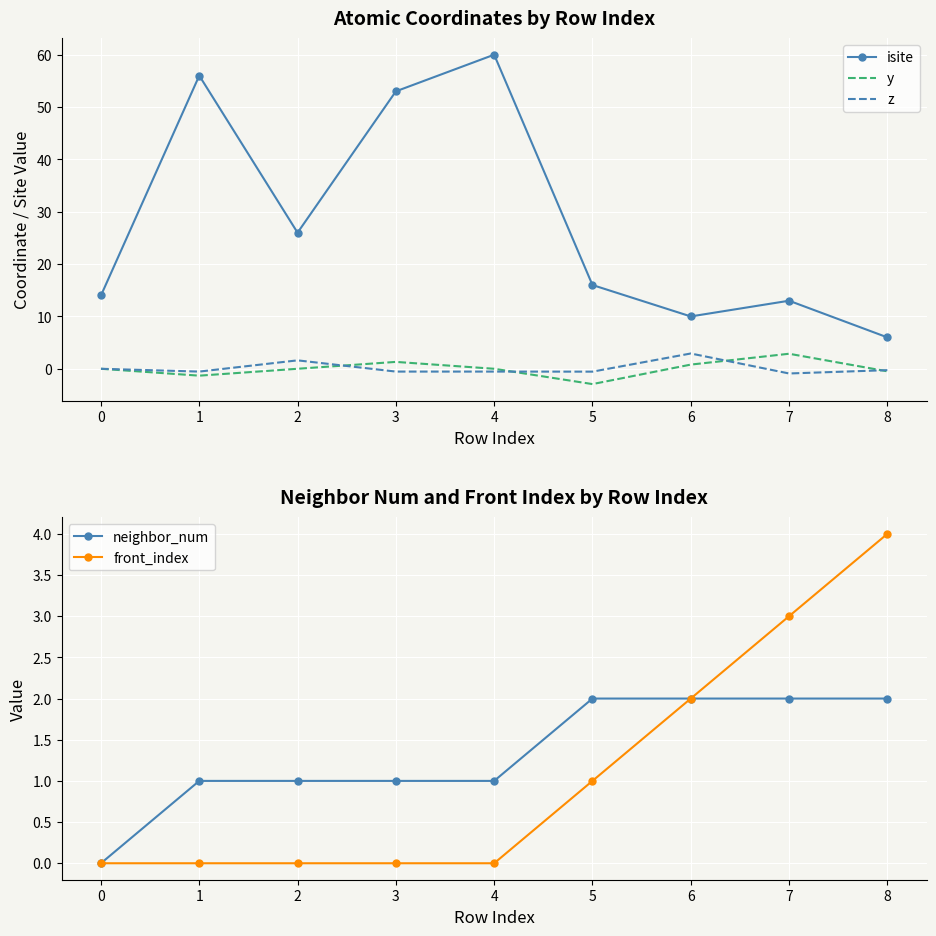

Which category has the highest value in the y series?

7